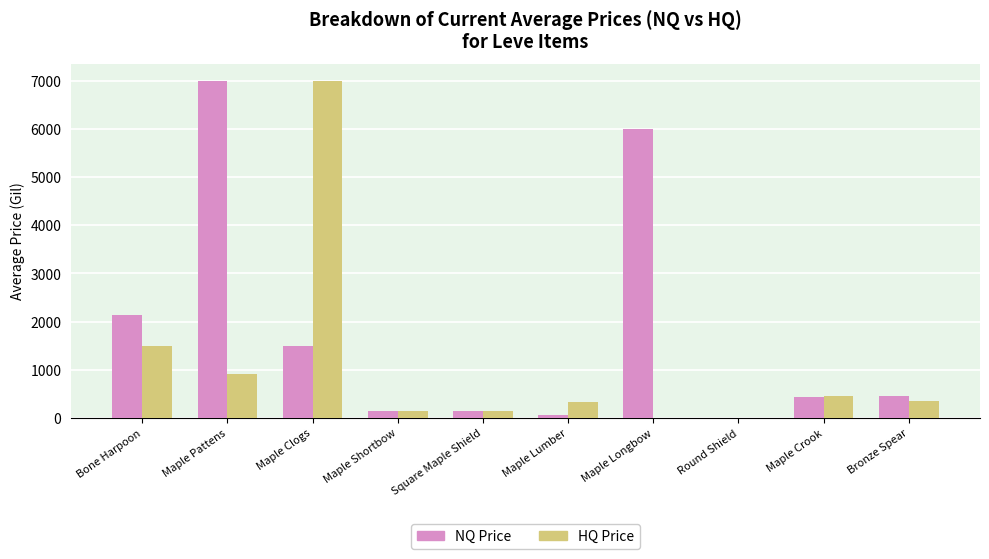

What is the greatest value displayed?

7000.0